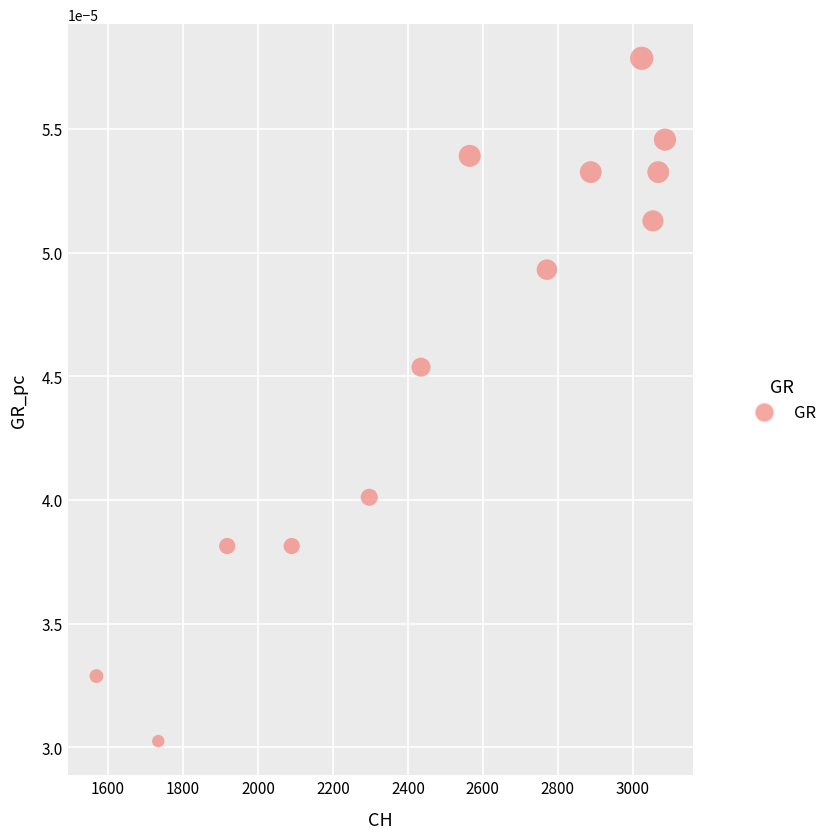

What is the range of X values (max minus min)?

1517.0